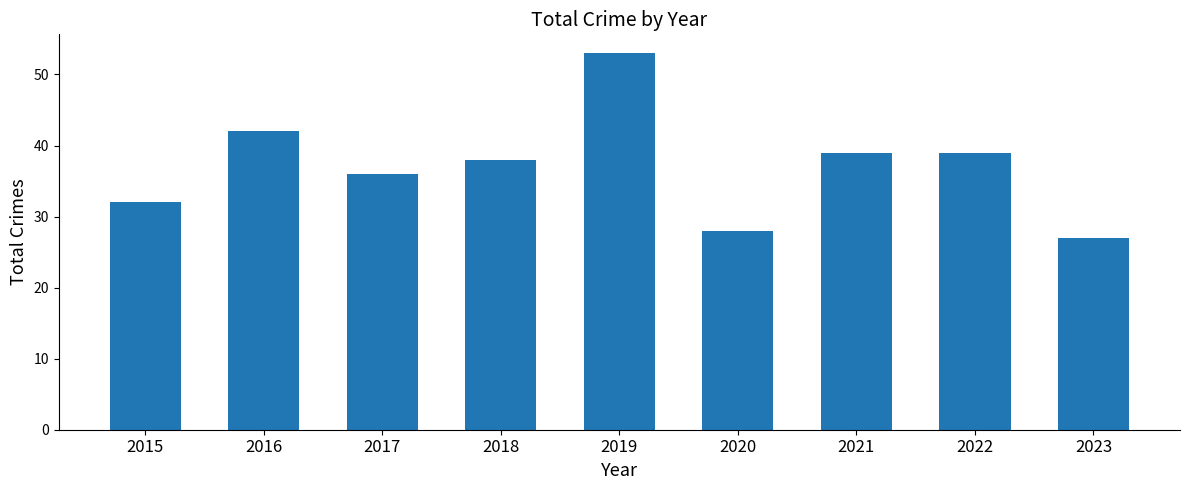

Read the value at 2016, to the nearest 5.

40